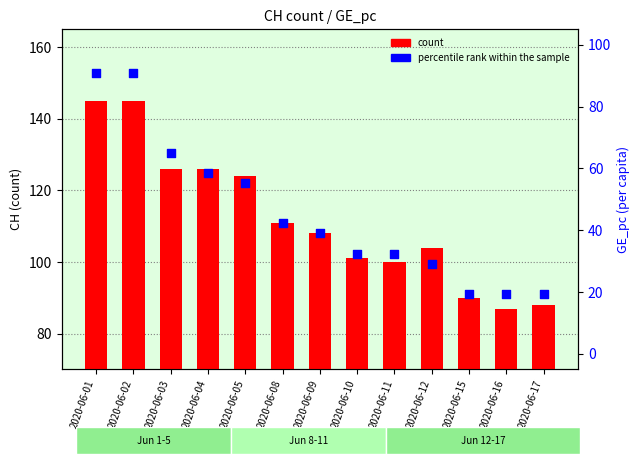

Which series has the widest spread of Y values?

percentile rank within the sample